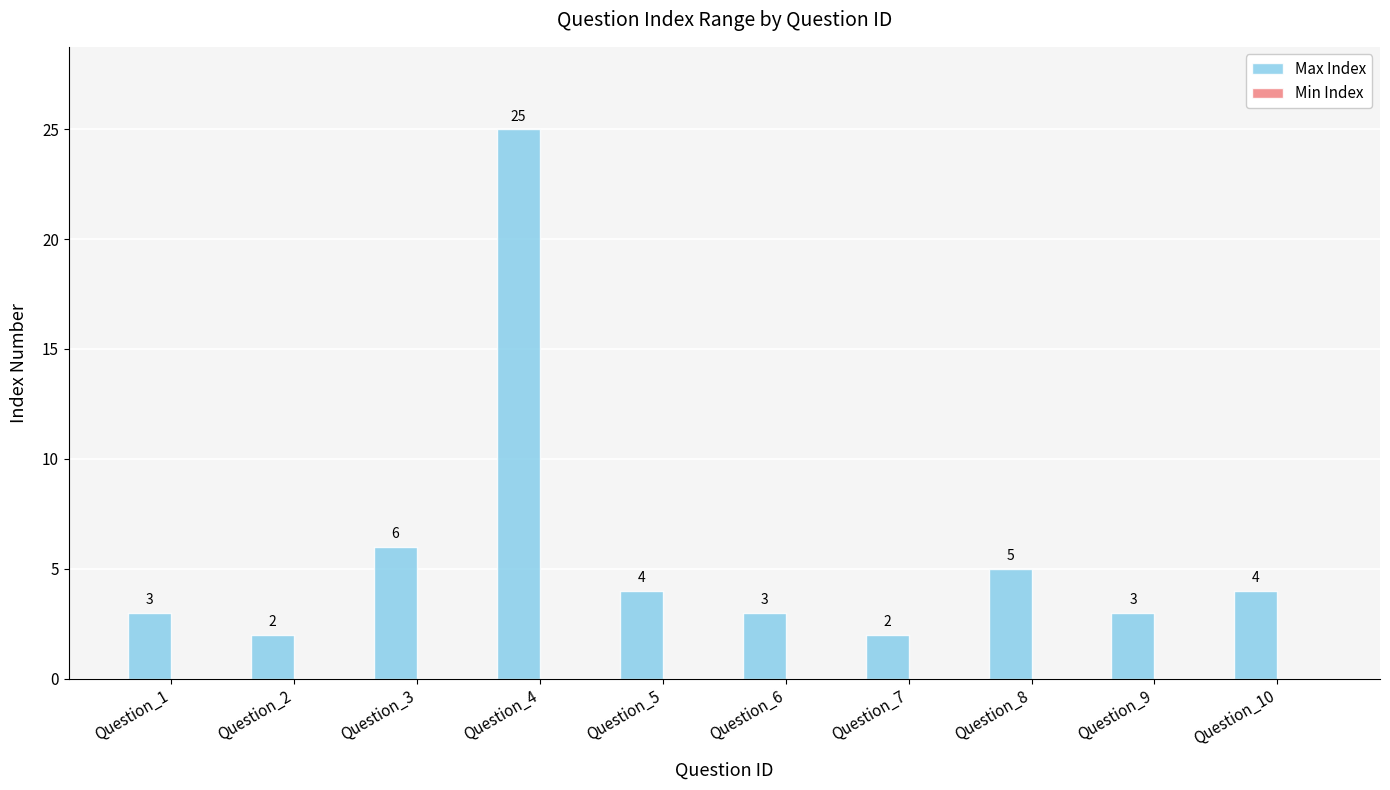

Is it true that the value at Question_8 is 7?

False